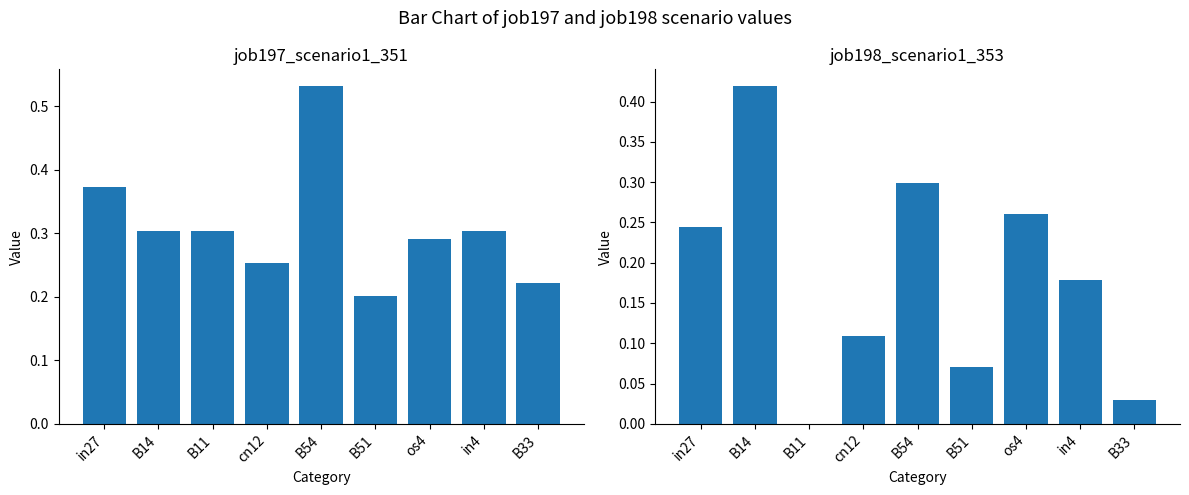

What is the value of the job198_scenario1_353 bar at the 7th from the left?

0.3